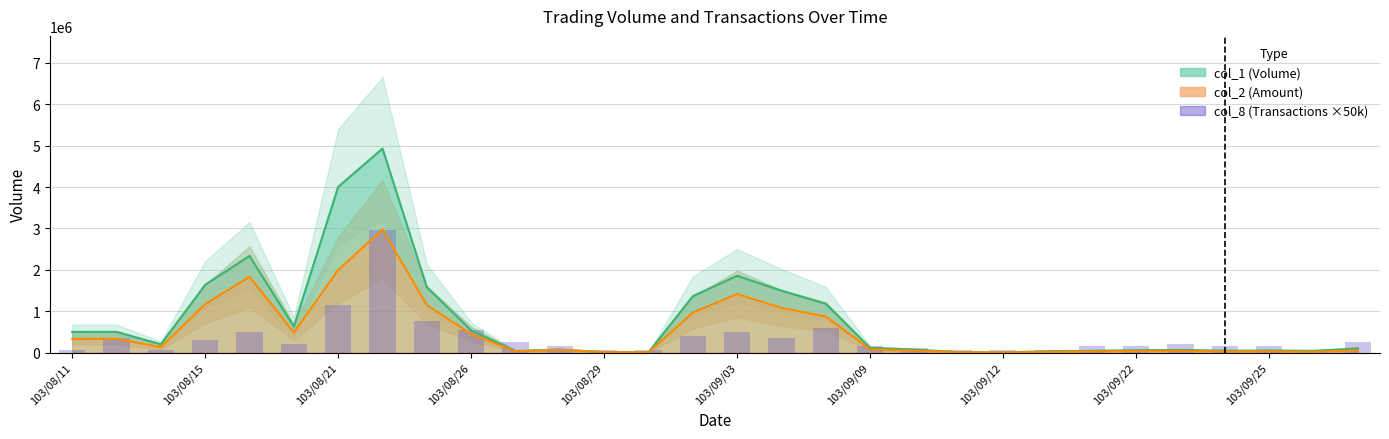

What is the average value?

356667